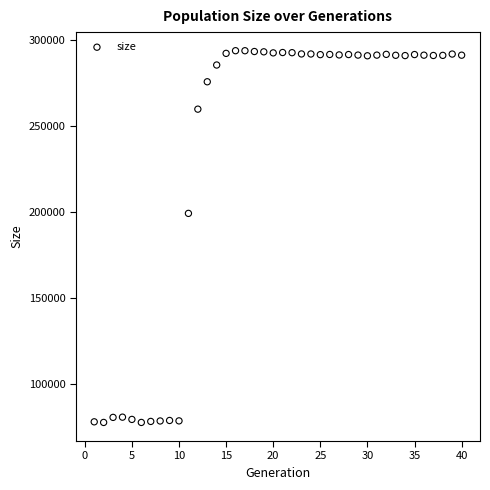

What is the range of Y values (max minus min)?

216373